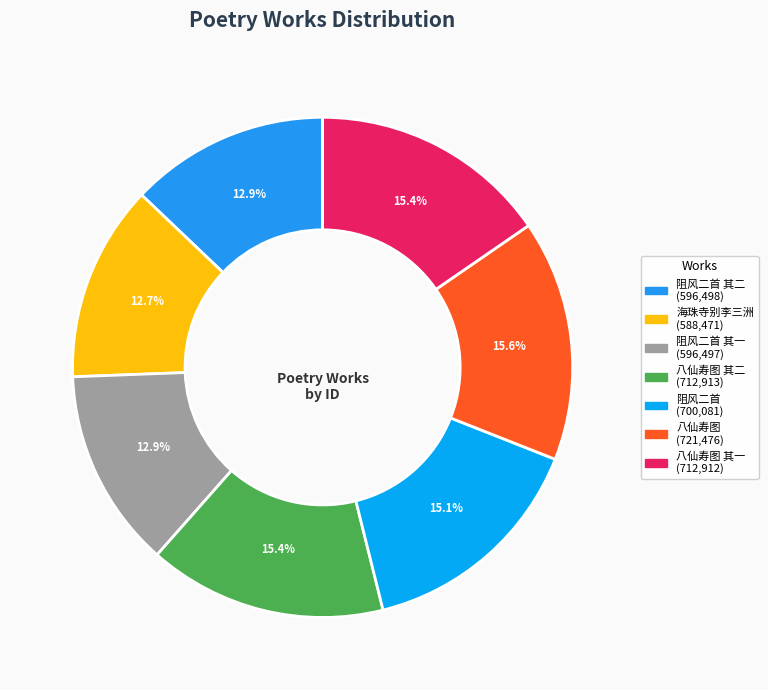

To the nearest percent, what is the average slice percentage?

14%